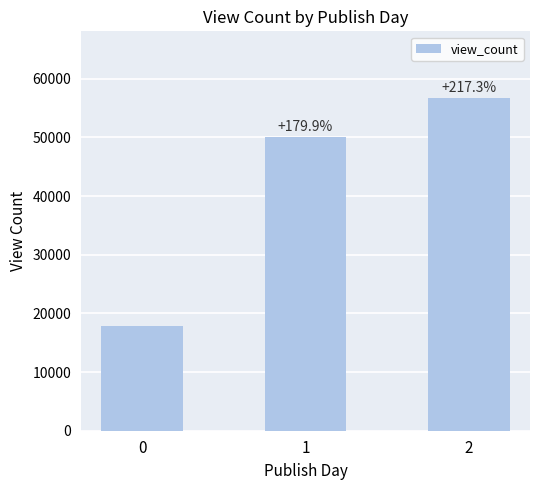

What is the approximate value at 1?

50061.0